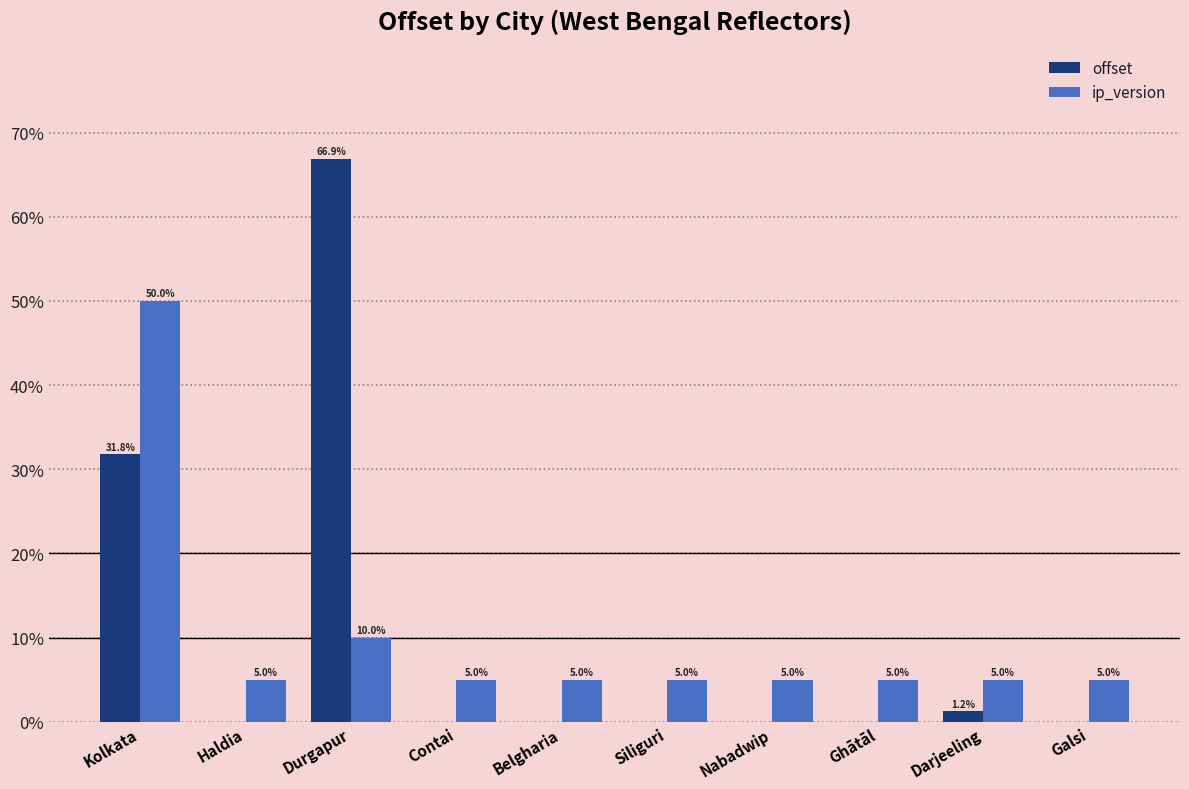

What is the maximum value shown in the chart?

66.9